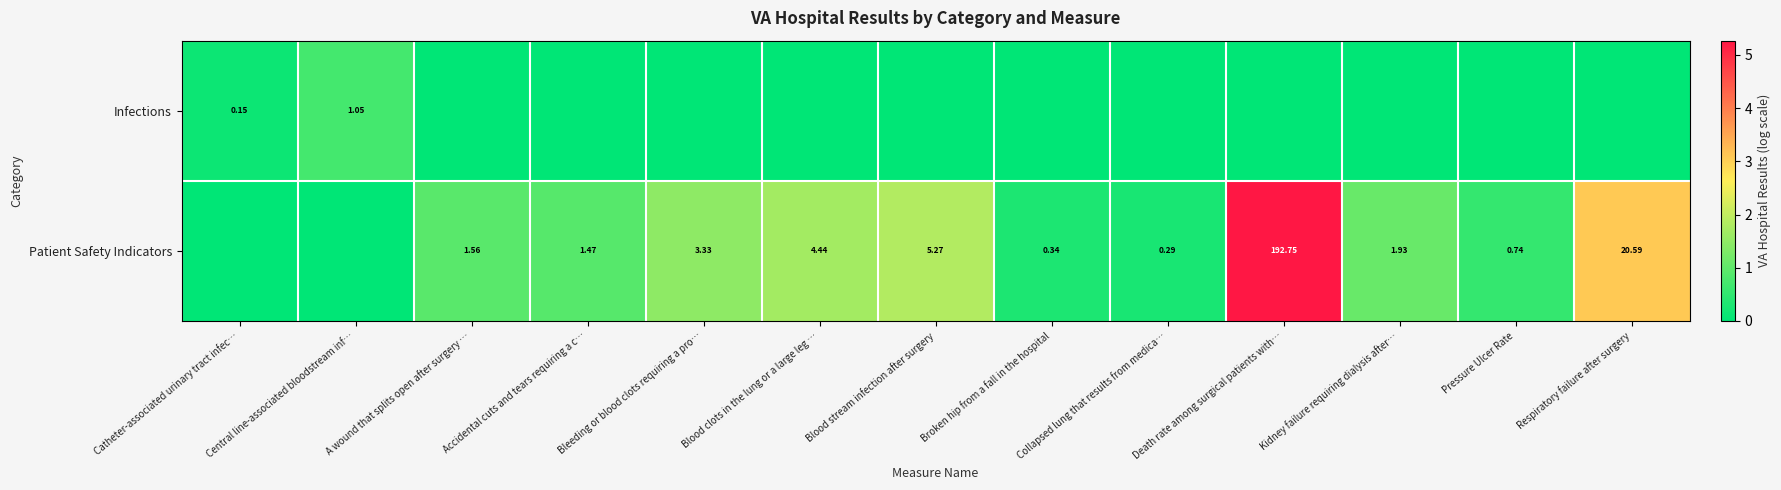

What is the total value across all series at Kidney failure requiring dialysis after…?

1.1